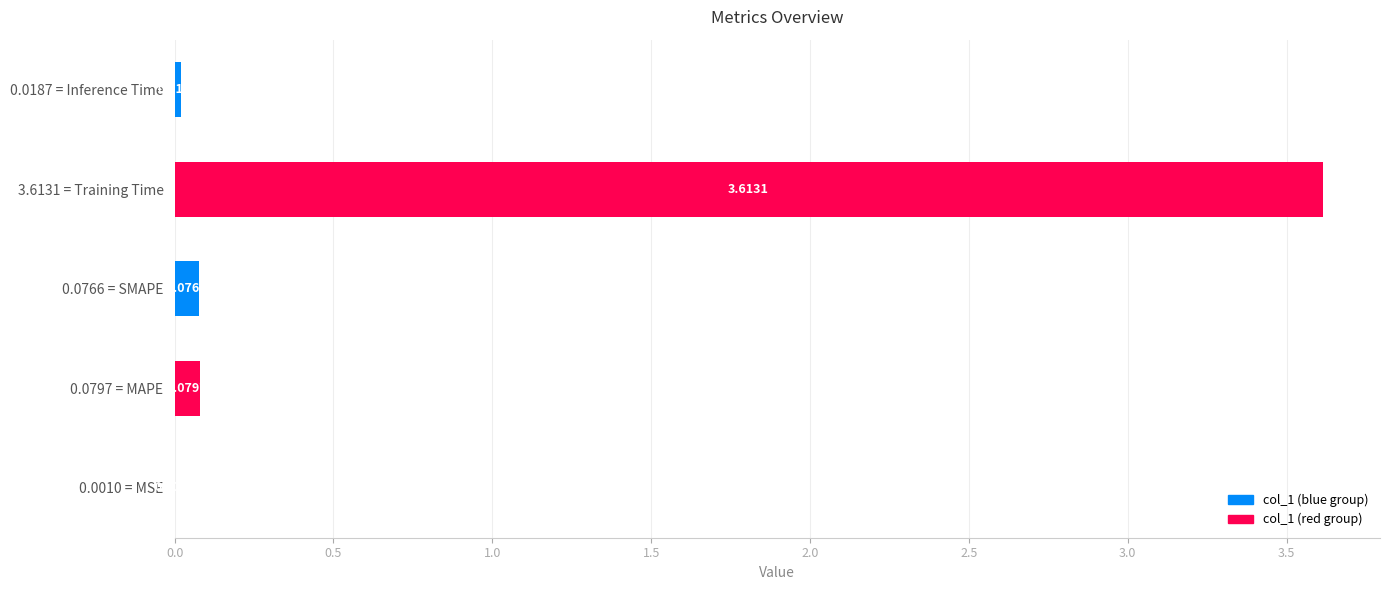

What is the sum of all values?

3.8